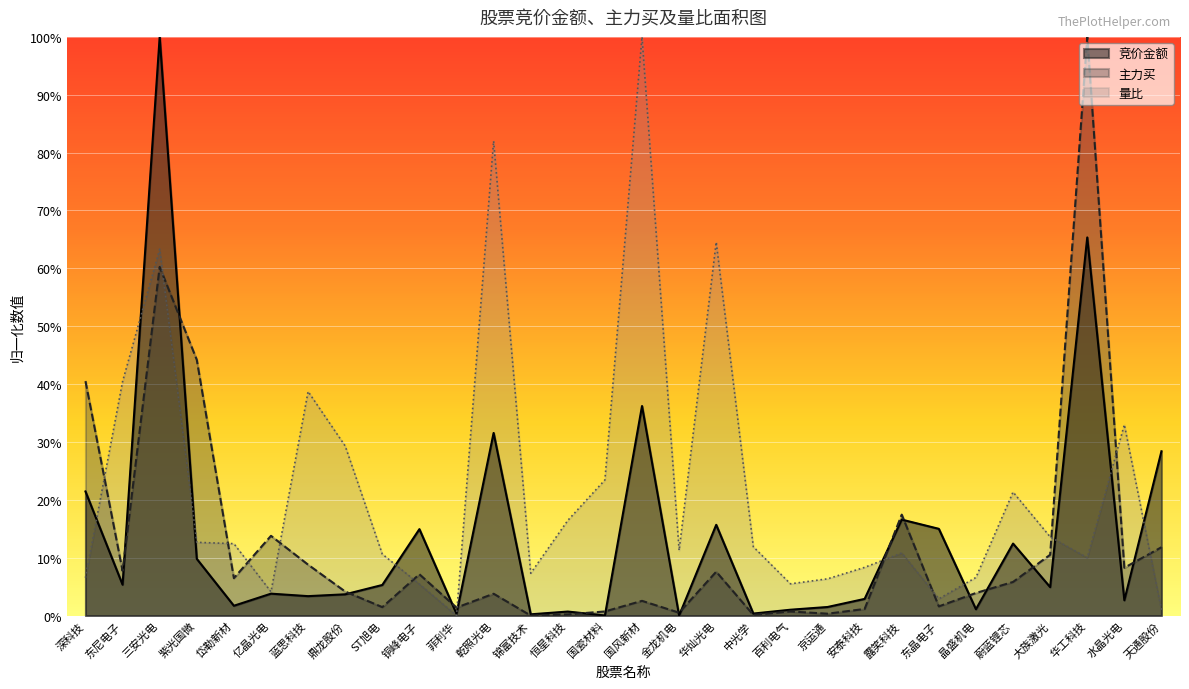

How many times do 主力买 and 量比 cross each other?

12